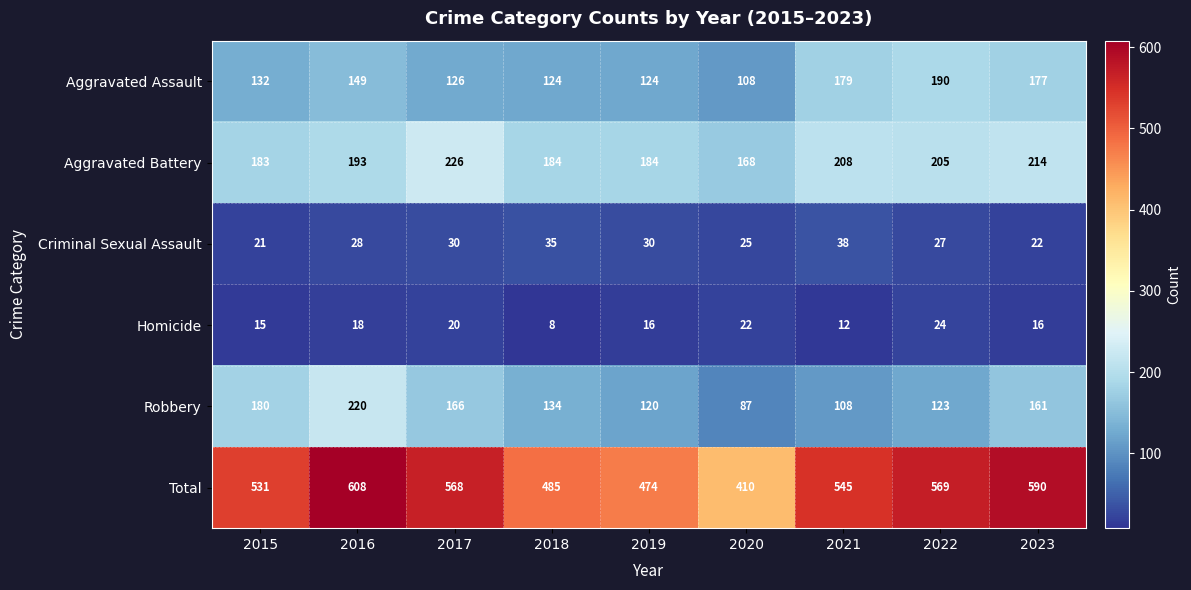

What is the greatest value displayed?

608